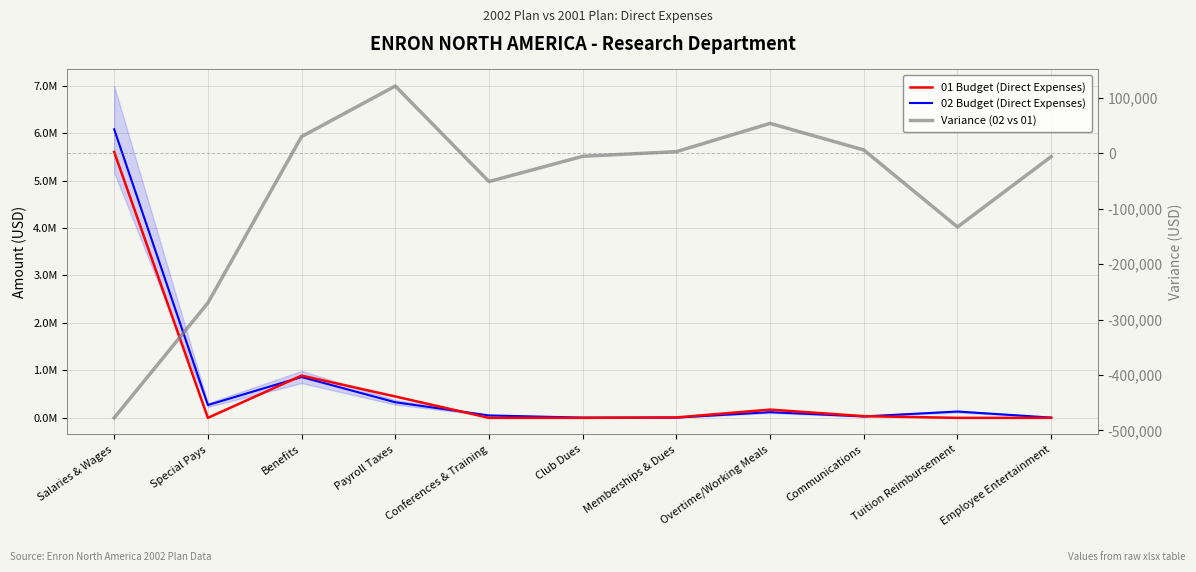

Does the chart have visible grid lines?

Yes